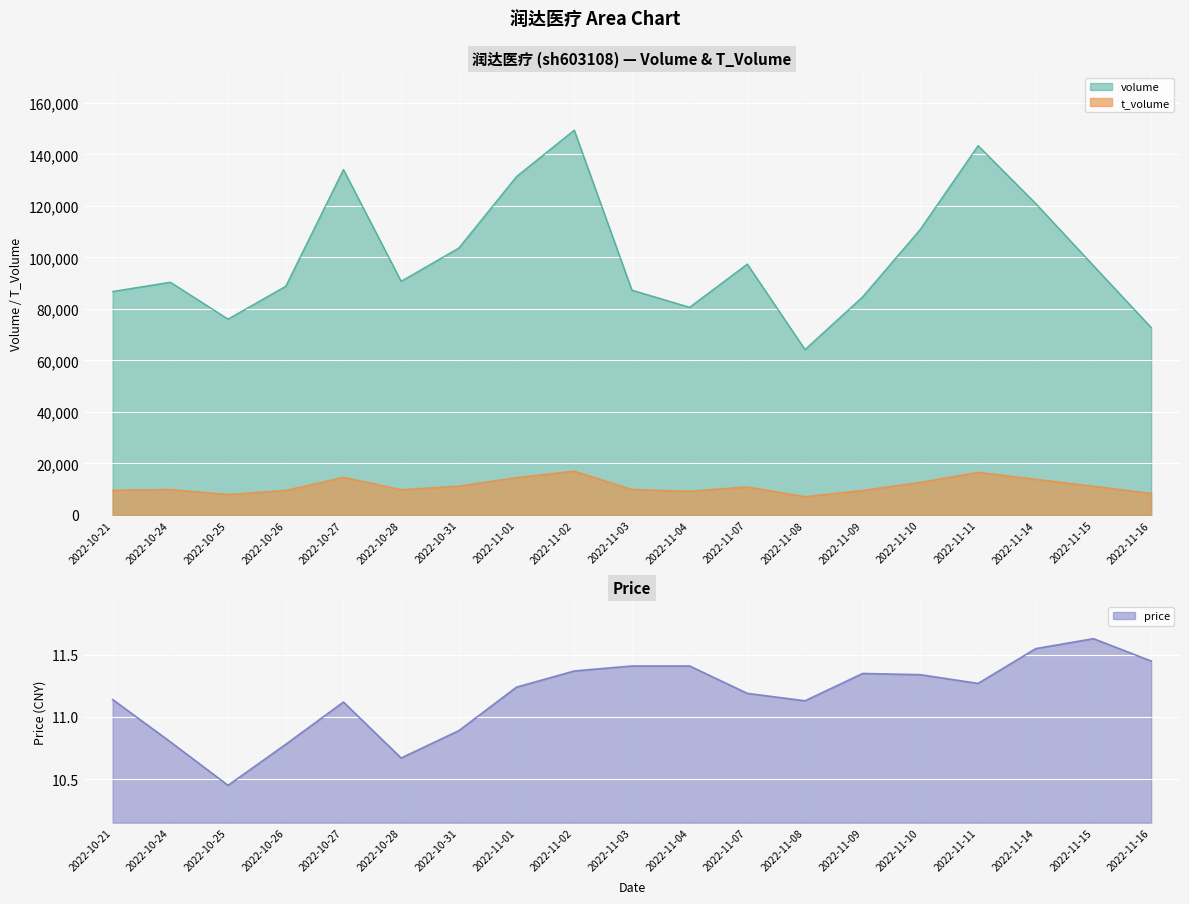

Rank the categories by price value from lowest to highest.

2022-10-25, 2022-10-28, 2022-10-26, 2022-10-24, 2022-10-31, 2022-10-27, 2022-11-08, 2022-10-21, 2022-11-07, 2022-11-01, 2022-11-11, 2022-11-10, 2022-11-09, 2022-11-02, 2022-11-03, 2022-11-04, 2022-11-16, 2022-11-14, 2022-11-15